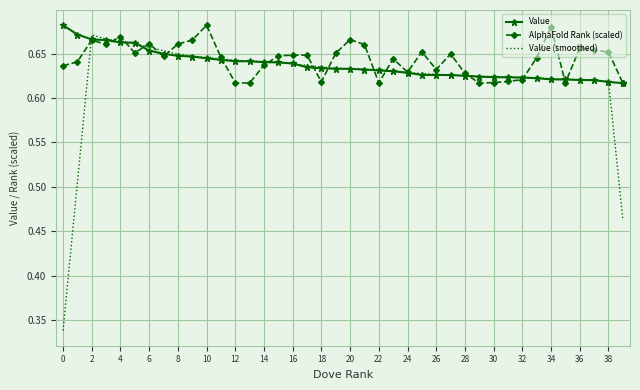

Count the AlphaFold Rank (scaled) values in the range 0 to 1.

40